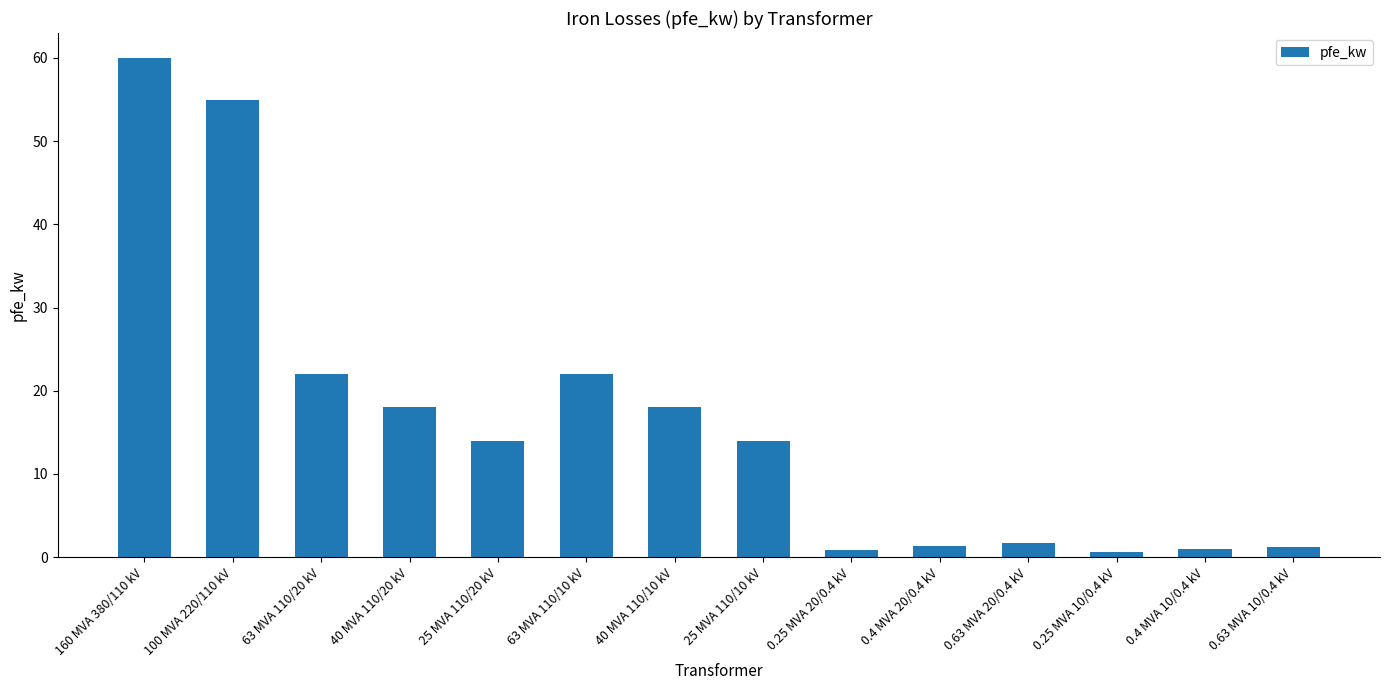

Which has a higher value, 63 MVA 110/20 kV or 160 MVA 380/110 kV?

160 MVA 380/110 kV